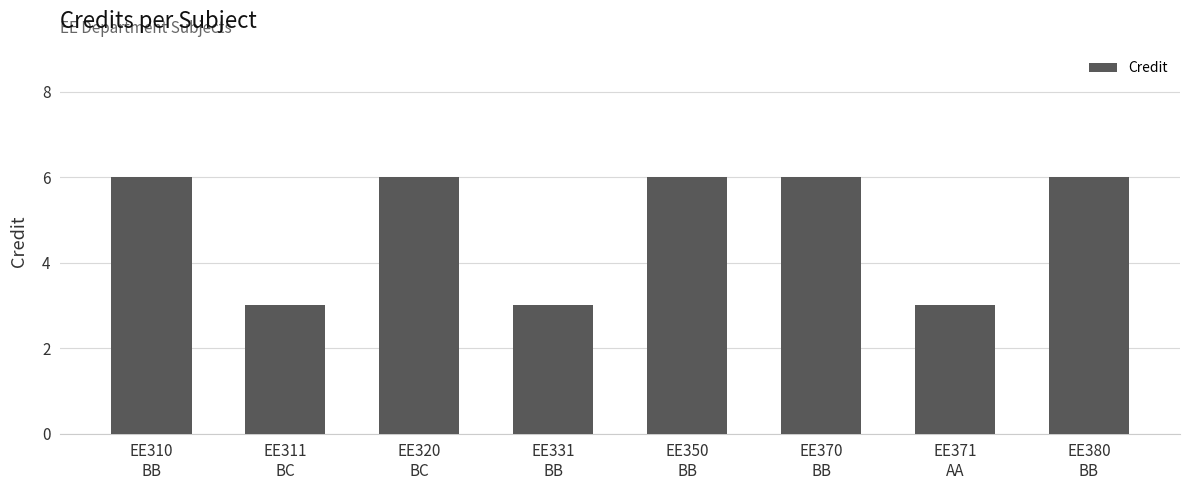

What is the difference between the second highest and second lowest values?

3